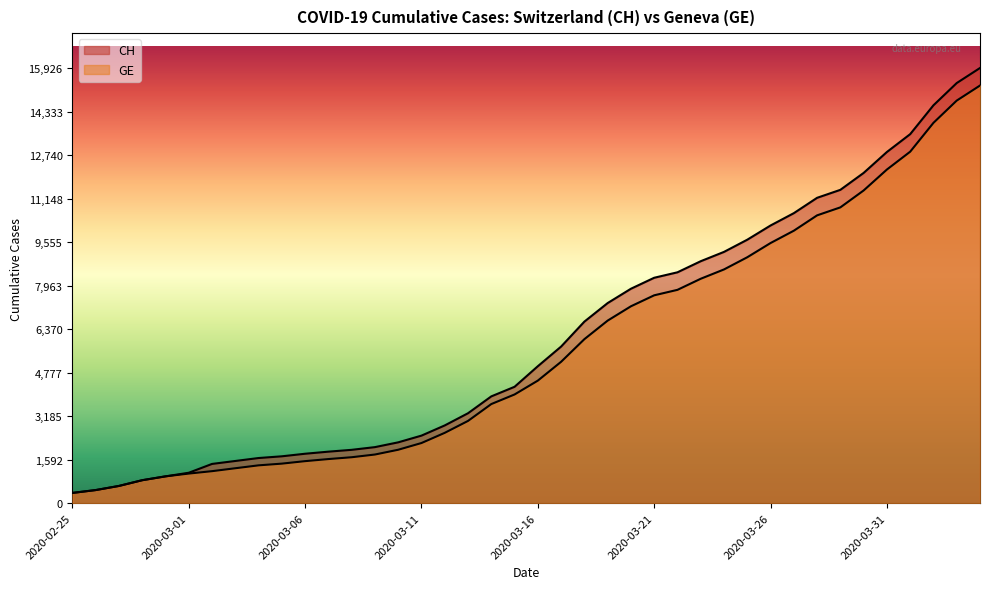

Between 2020-03-16 and 2020-03-18, which series saw the biggest shift?

CH